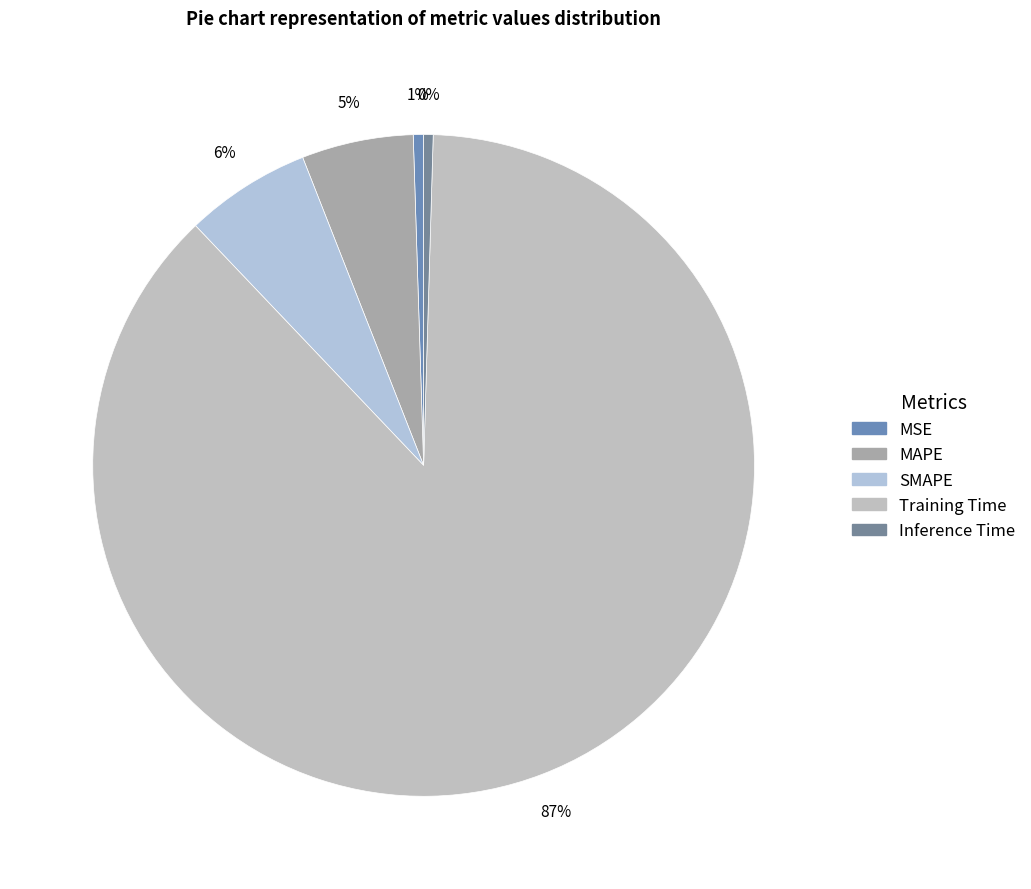

What is the change in value from MSE to SMAPE?

+0.2